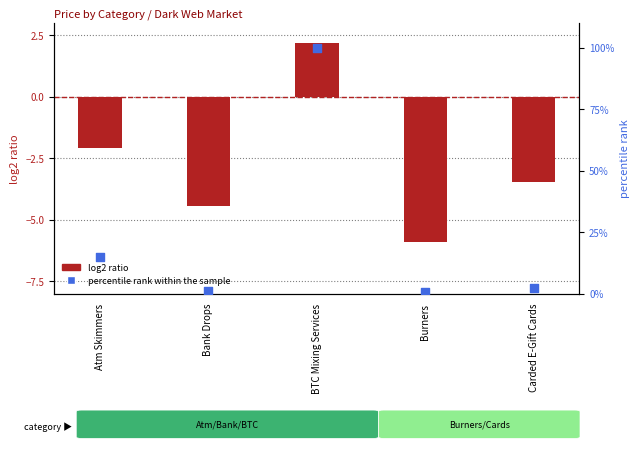

Is the value of log2 ratio at Bank Drops greater than the value of percentile rank within the sample at Bank Drops?

No